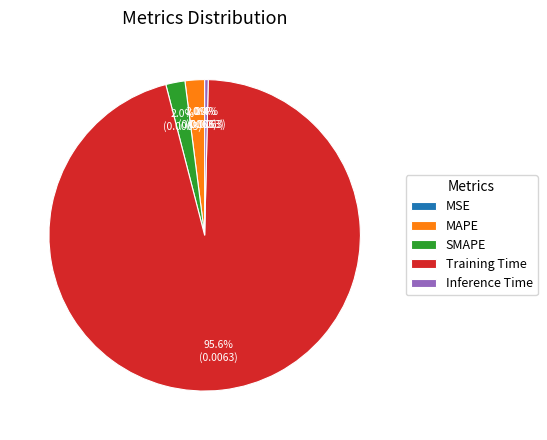

Is it true that Inference Time is 13% of the pie?

False